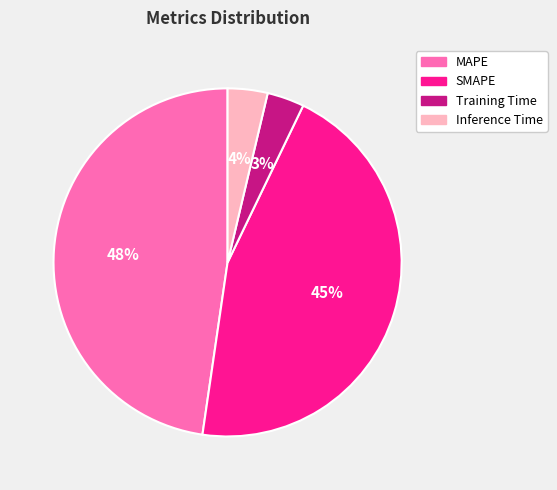

To the nearest percent, what percentage of the pie is Inference Time?

4%